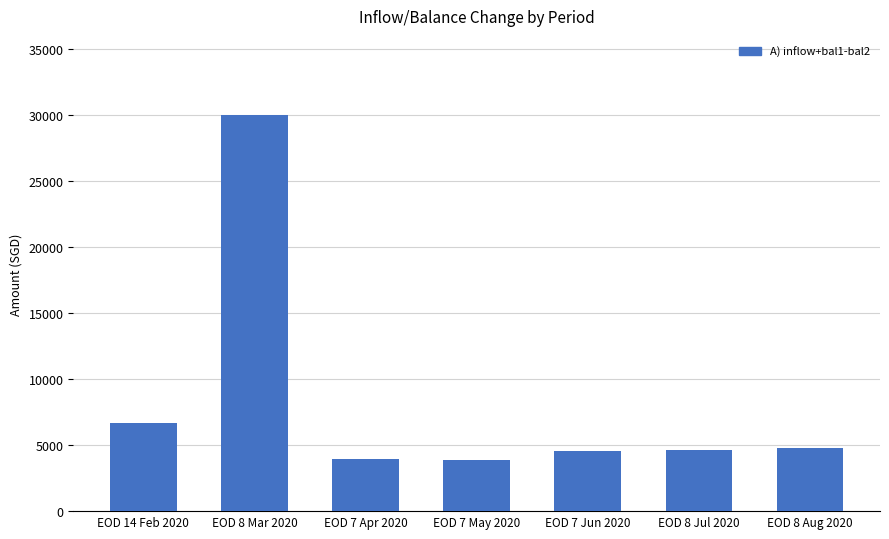

How many categories are shown in the chart?

7